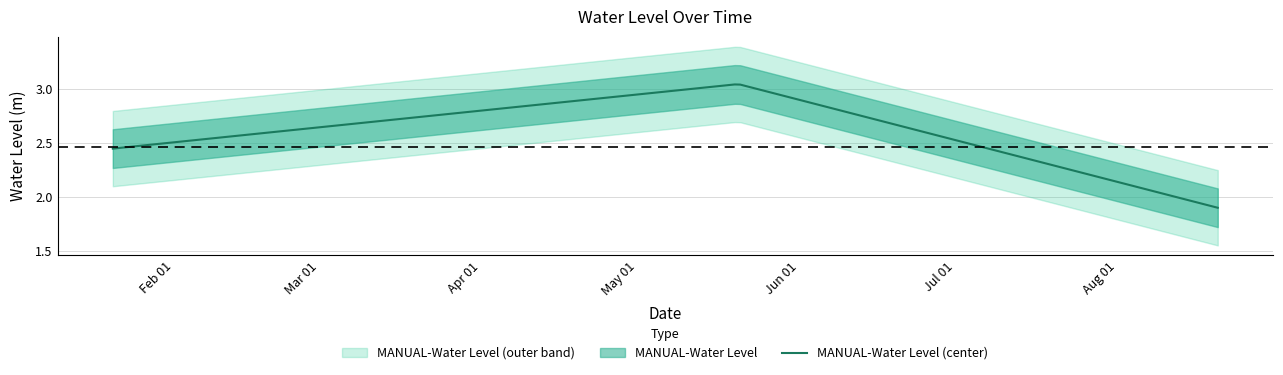

How many values are below 2?

1